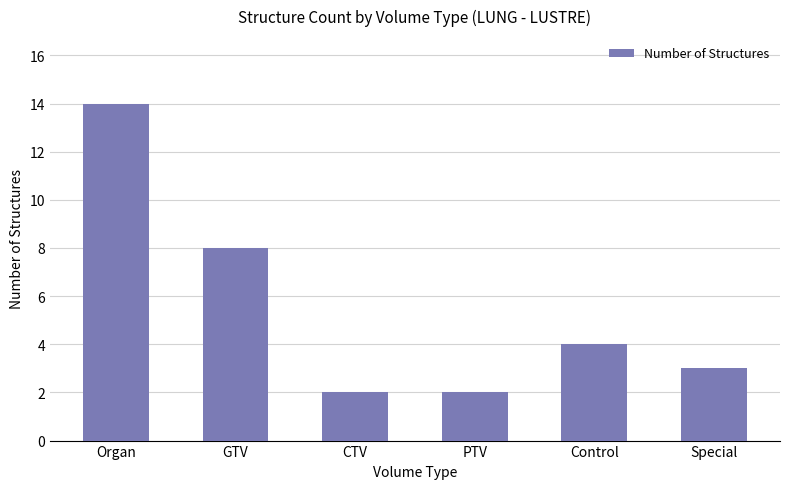

What is the difference between the values at Organ and Special?

11